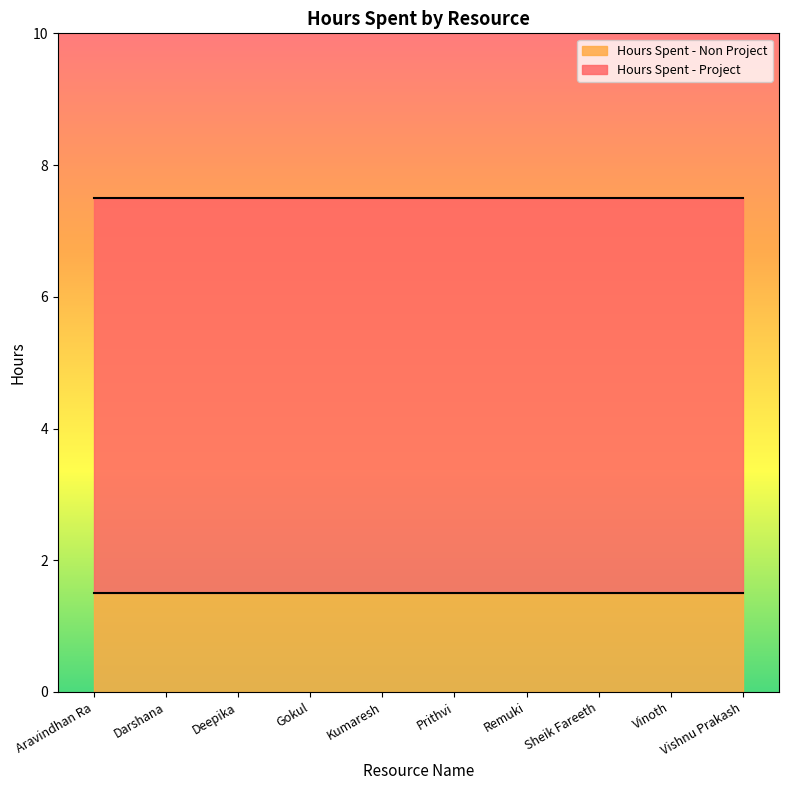

What are all the series names shown in the legend?

Hours Spent - Non Project, Hours Spent - Project